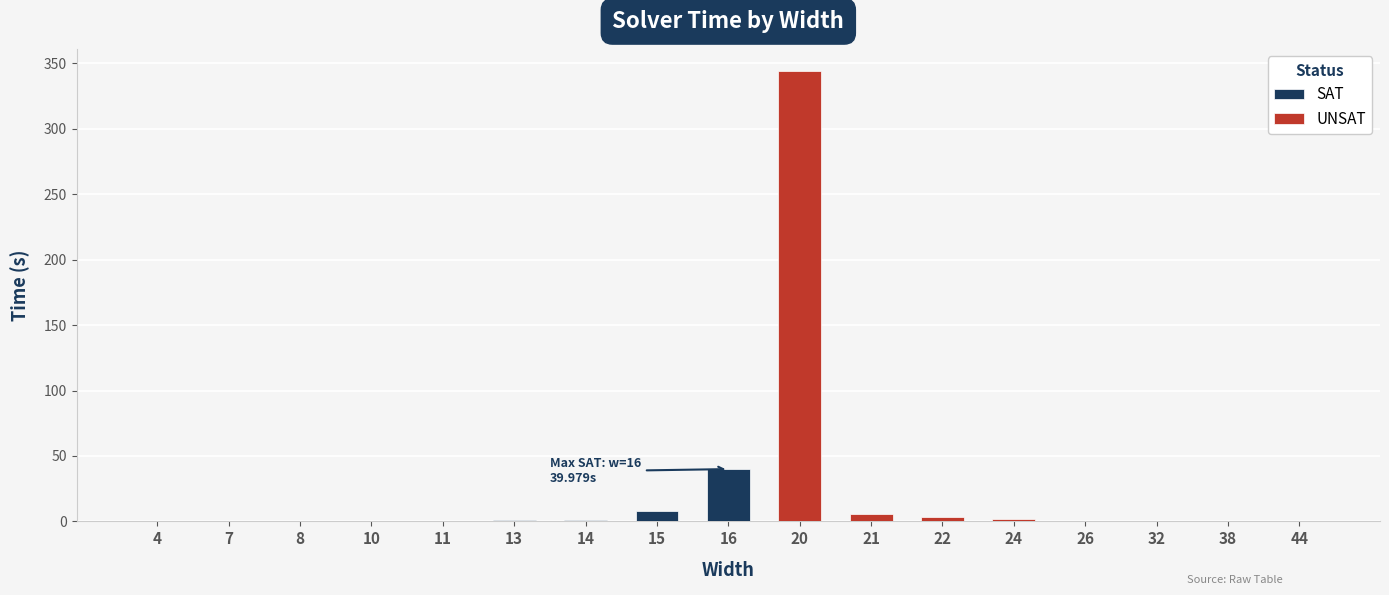

The chart shows a value of 0.0 at 4. True or false?

False